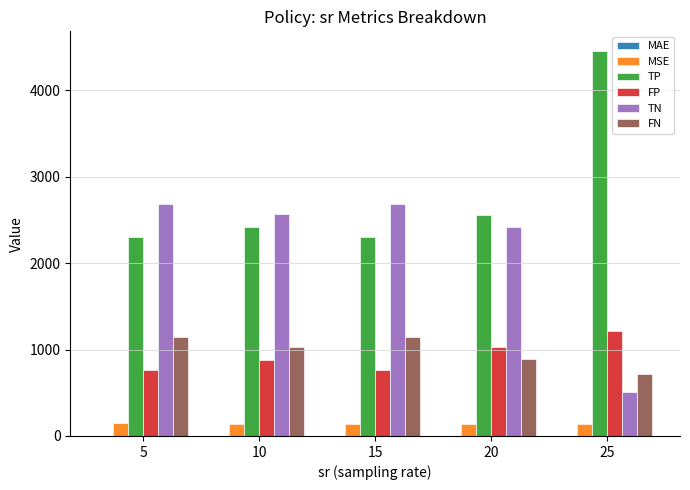

What is the sum of all FP values?

4661.3